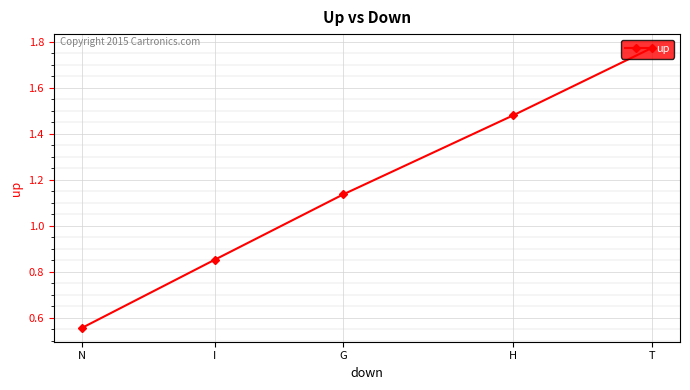

What is the difference between the values at I and N?

0.3